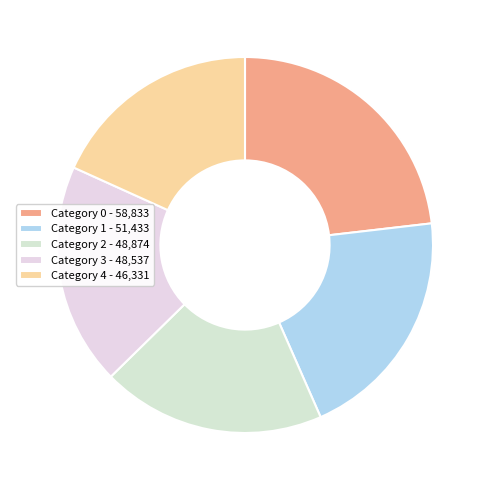

Count the number of slices in the pie.

5